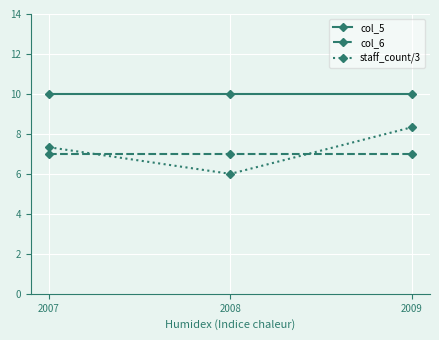

List the series in order of their peak value, lowest first.

col_6, staff_count/3, col_5